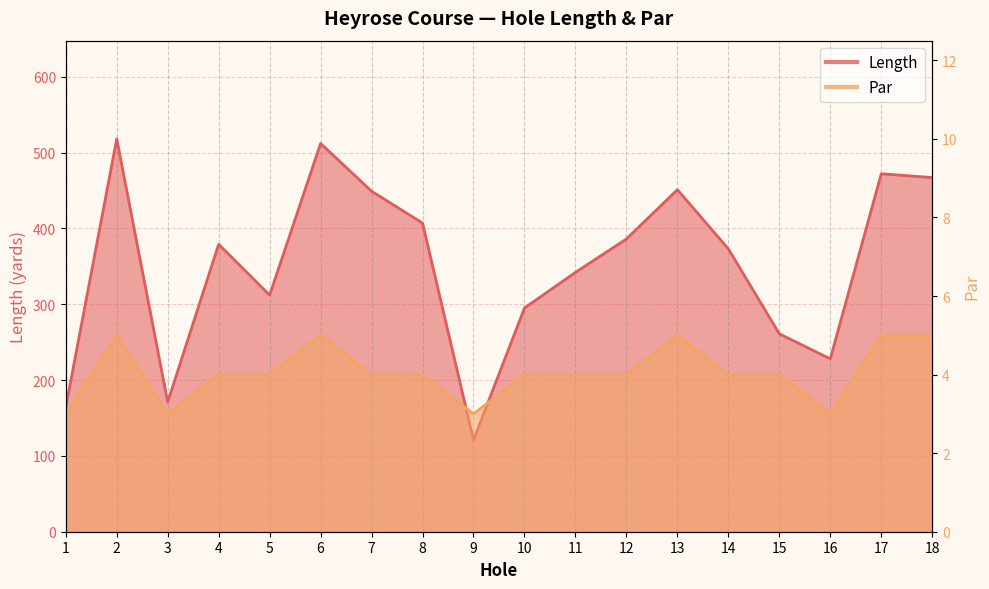

True or false: Length and Par cross at least once.

False